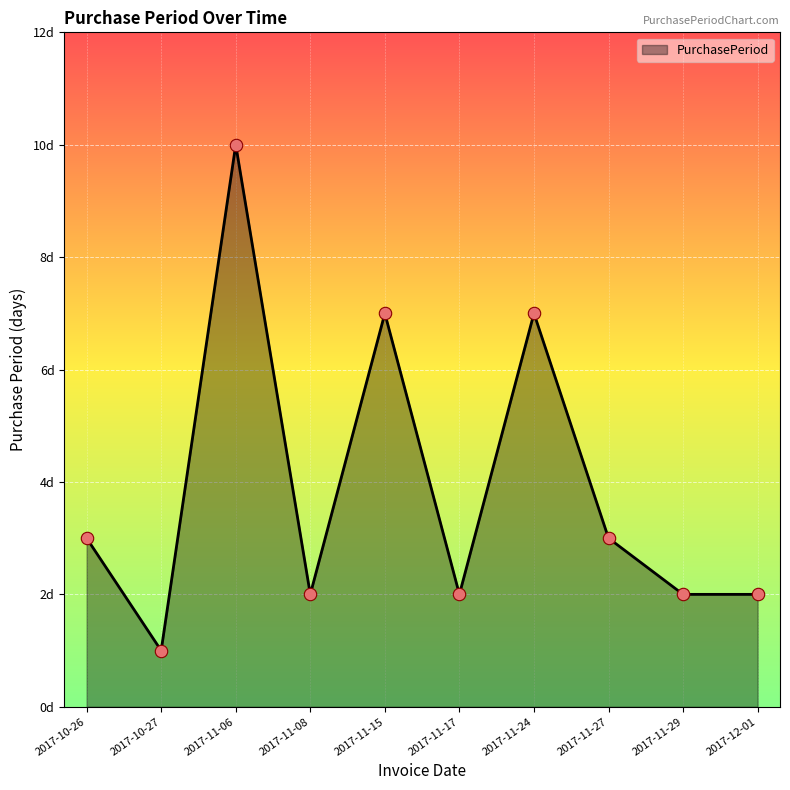

Which has a higher value, 2017-10-26 or 2017-11-06?

2017-11-06